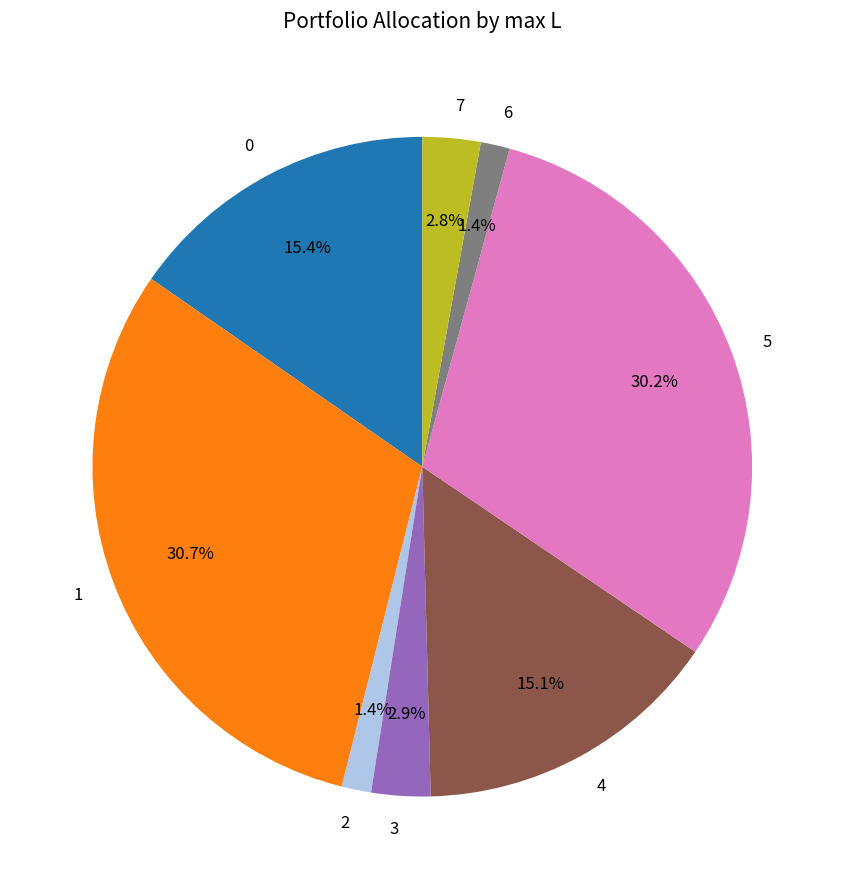

Approximately how many times larger is the value at 2 compared to 6?

1.0